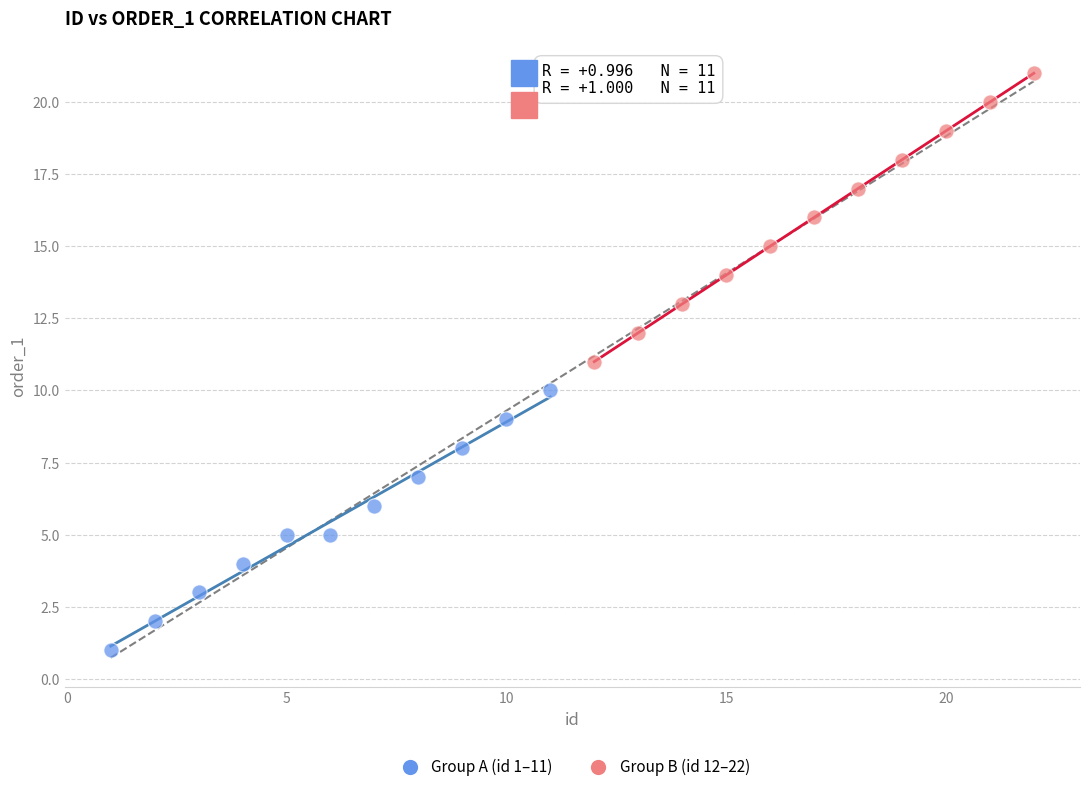

Which series reaches the maximum Y coordinate?

Group B (id 12–22)